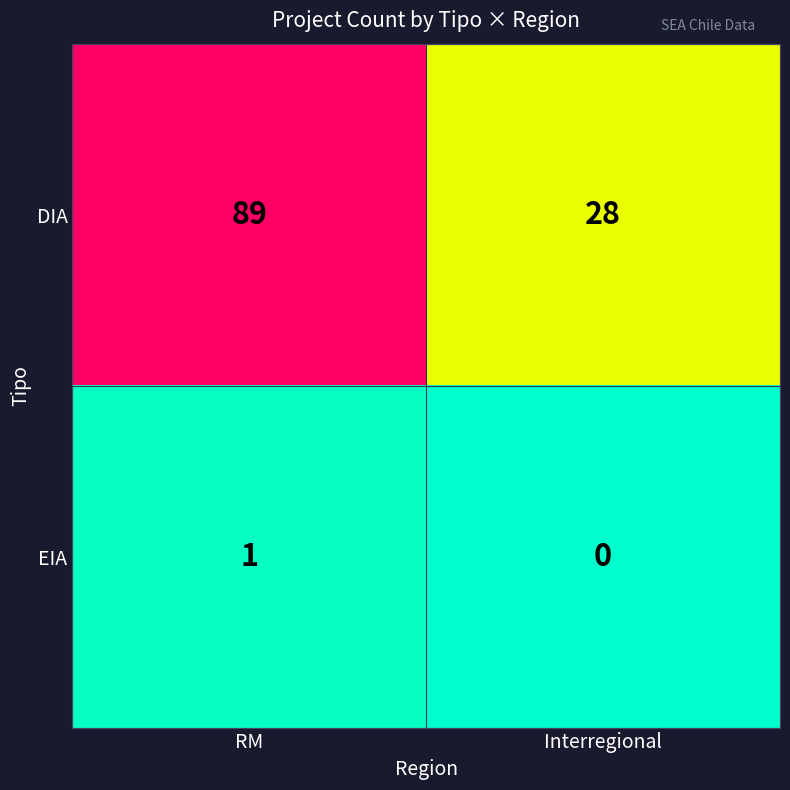

True or false: DIA has a value of 28 at Interregional.

True